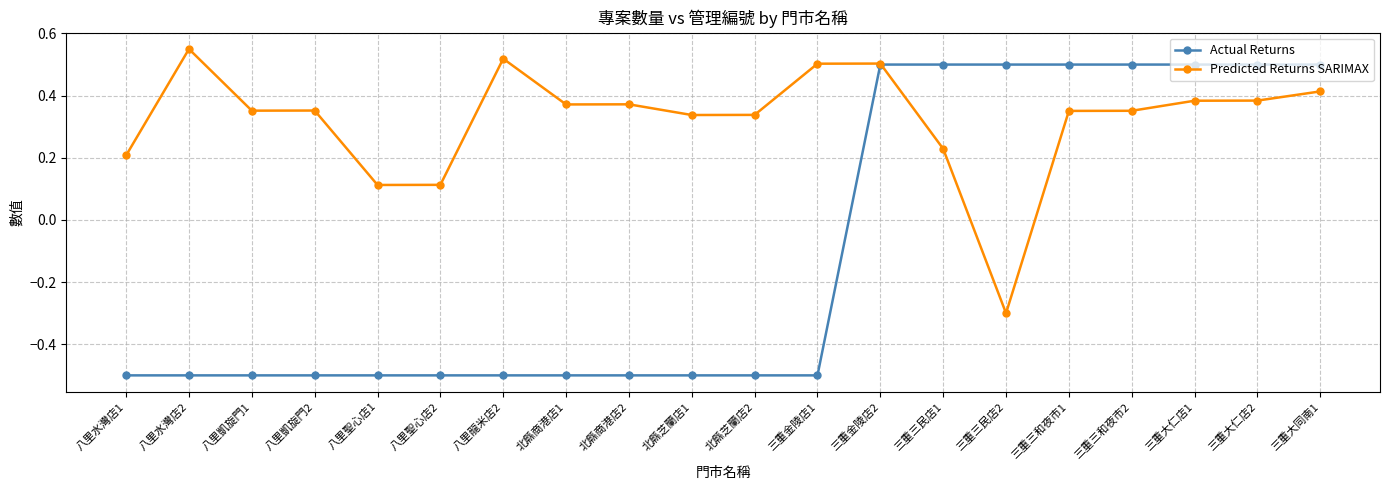

List the series in order of their peak value, highest first.

Predicted Returns SARIMAX, Actual Returns